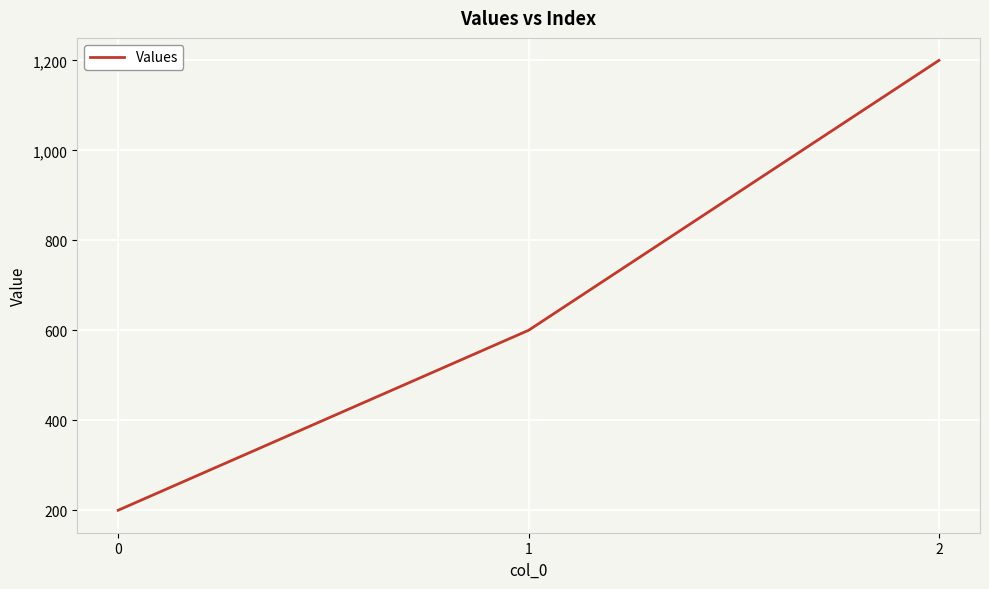

Rank the categories by value from lowest to highest.

0, 1, 2